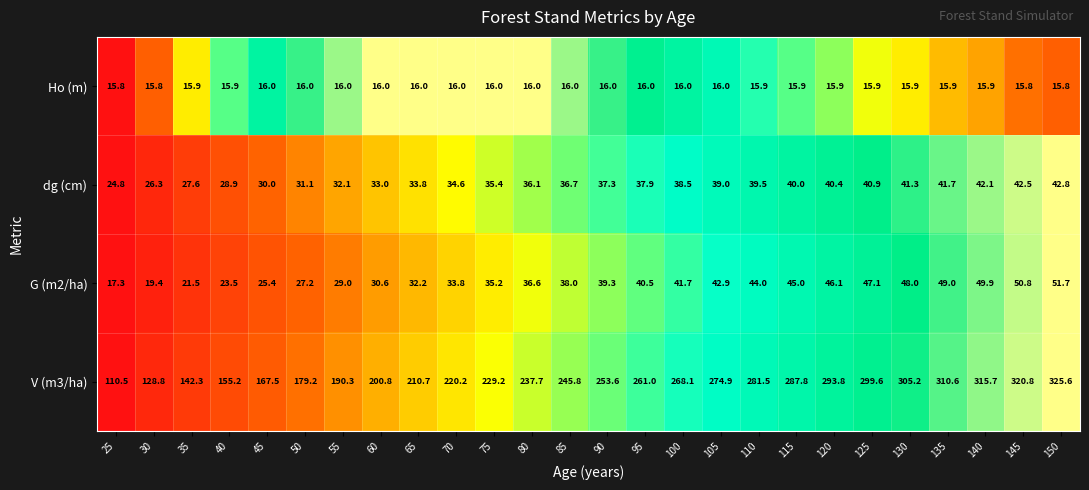

Which category has the highest value across all series?

150